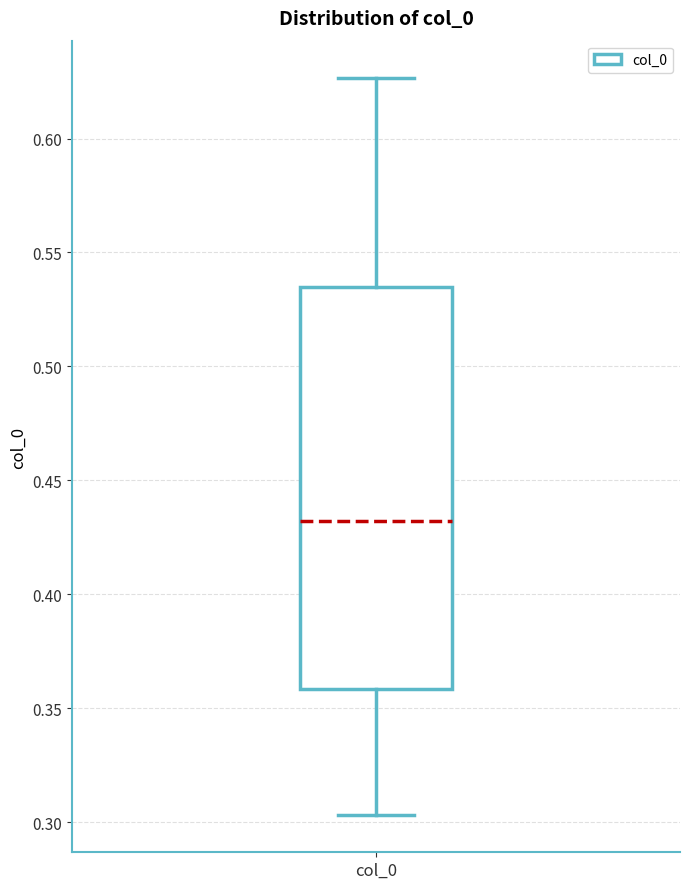

Read this box plot against the y-axis: the position of the median line, the range covered by the box, and the ends of both whiskers. The values are not printed on the chart, so give them approximately, as read against the axis.

median 0.430, box 0.360 to 0.535, whiskers 0.305 to 0.625